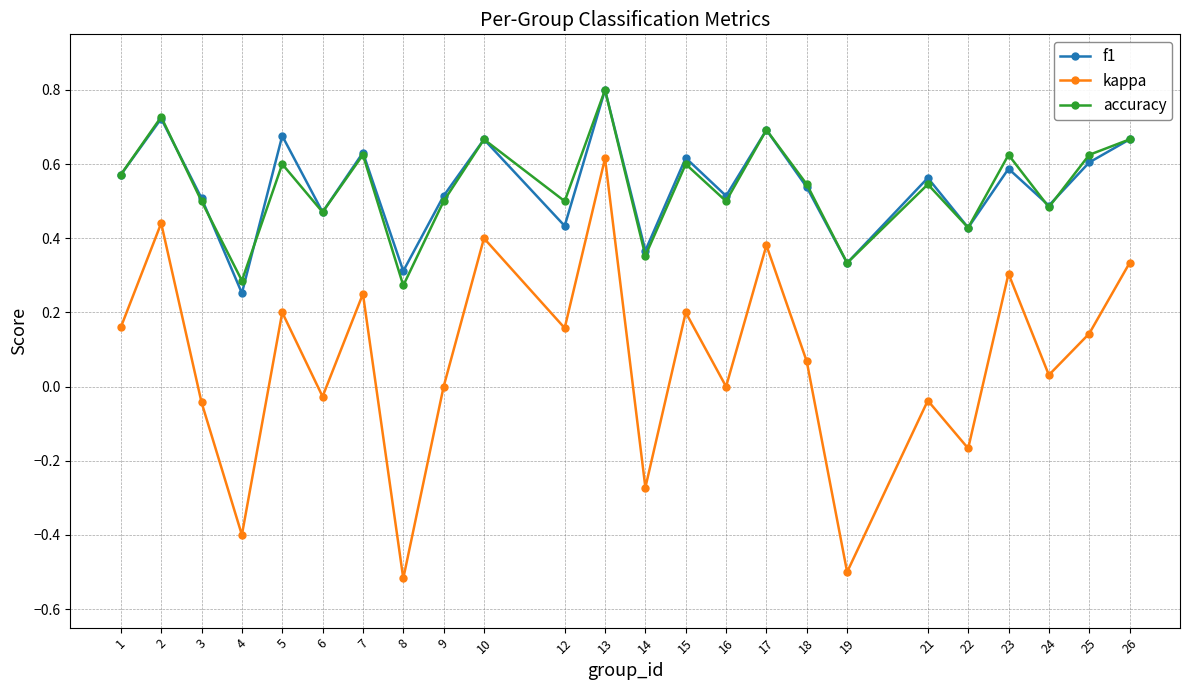

True or false: kappa and f1 intersect in this chart.

False